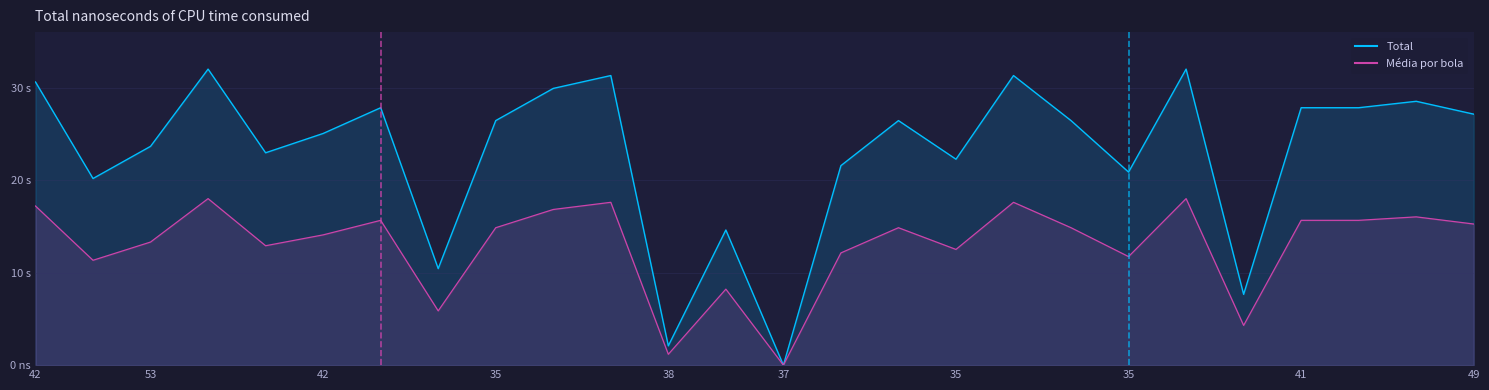

What are all the series names shown in the legend?

Total, Média por bola